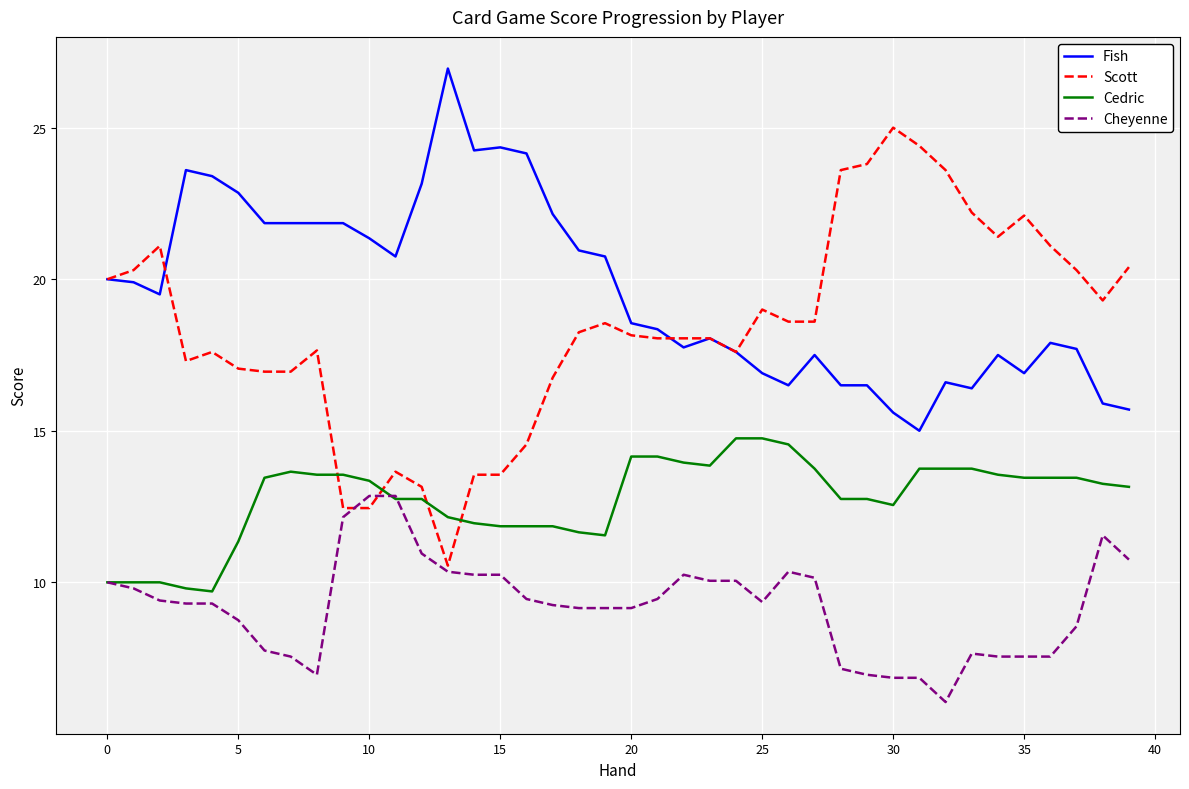

Which series has the largest total across all categories?

Fish